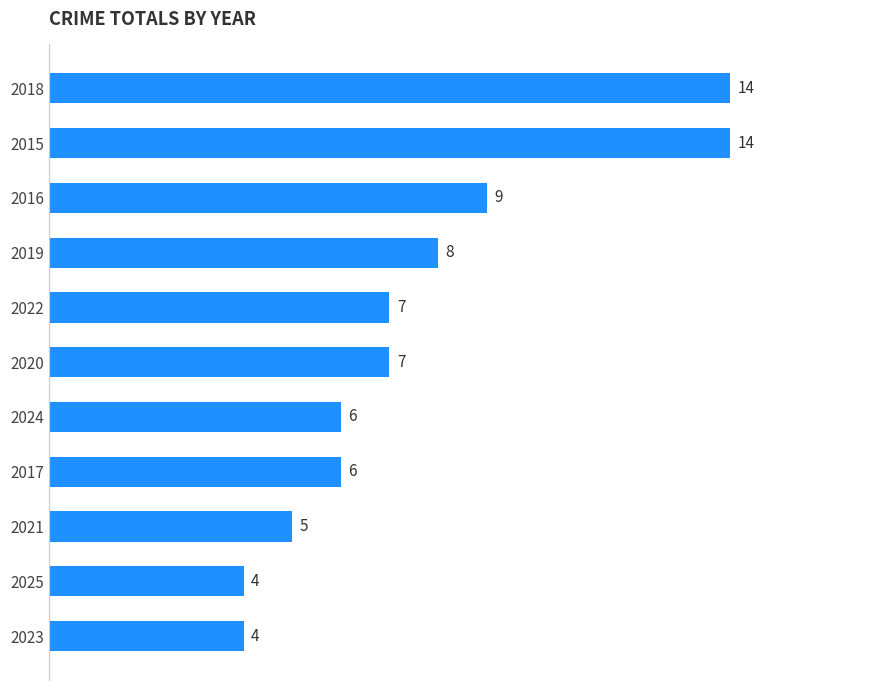

At which label is the value closest to 9?

2016